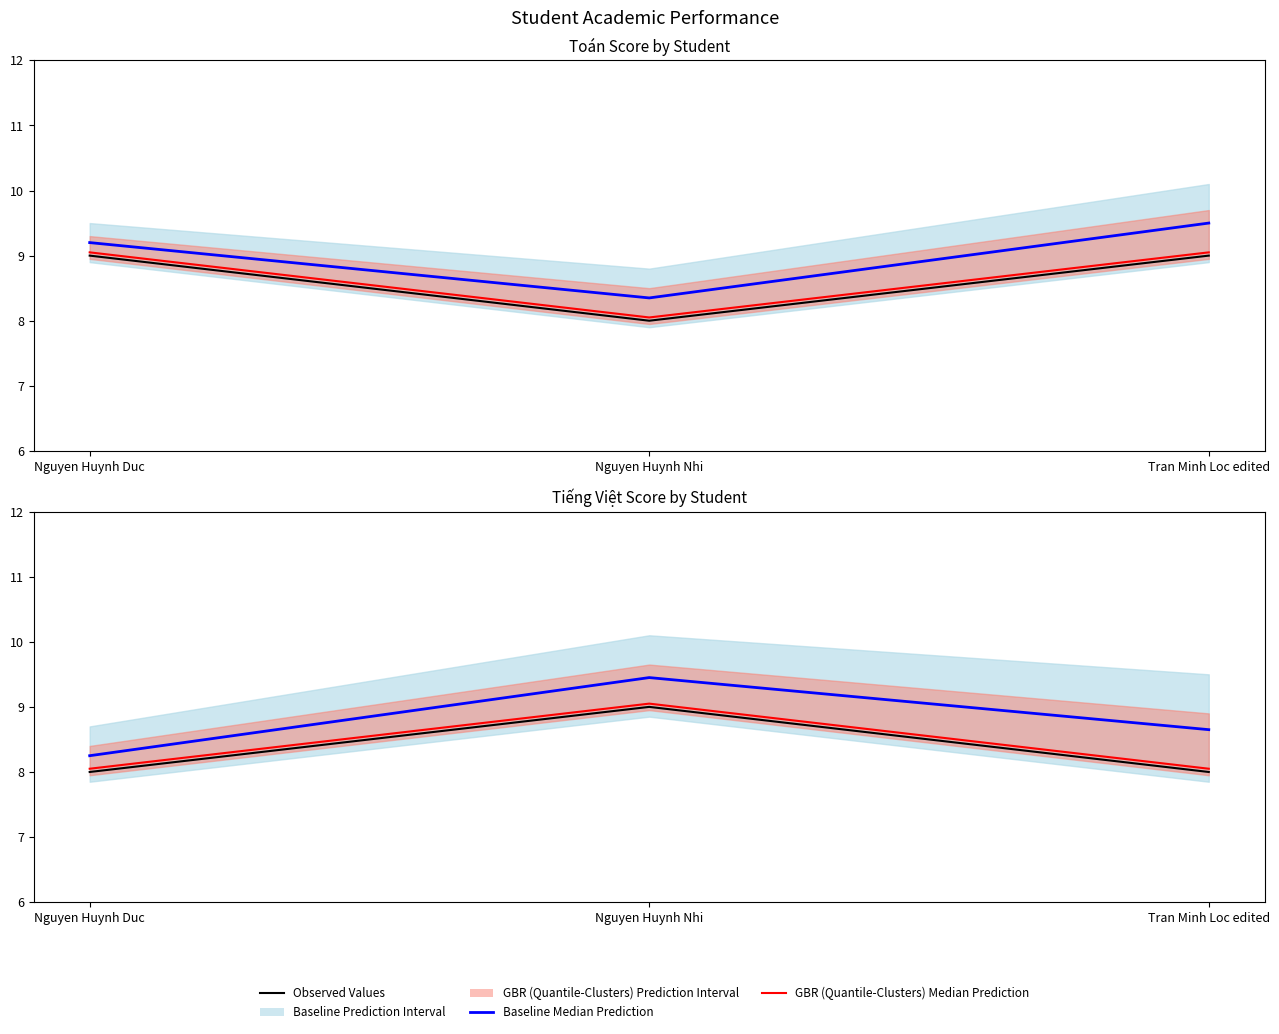

Which has a higher value, Tran Minh Loc edited or Nguyen Huynh Duc?

Tran Minh Loc edited